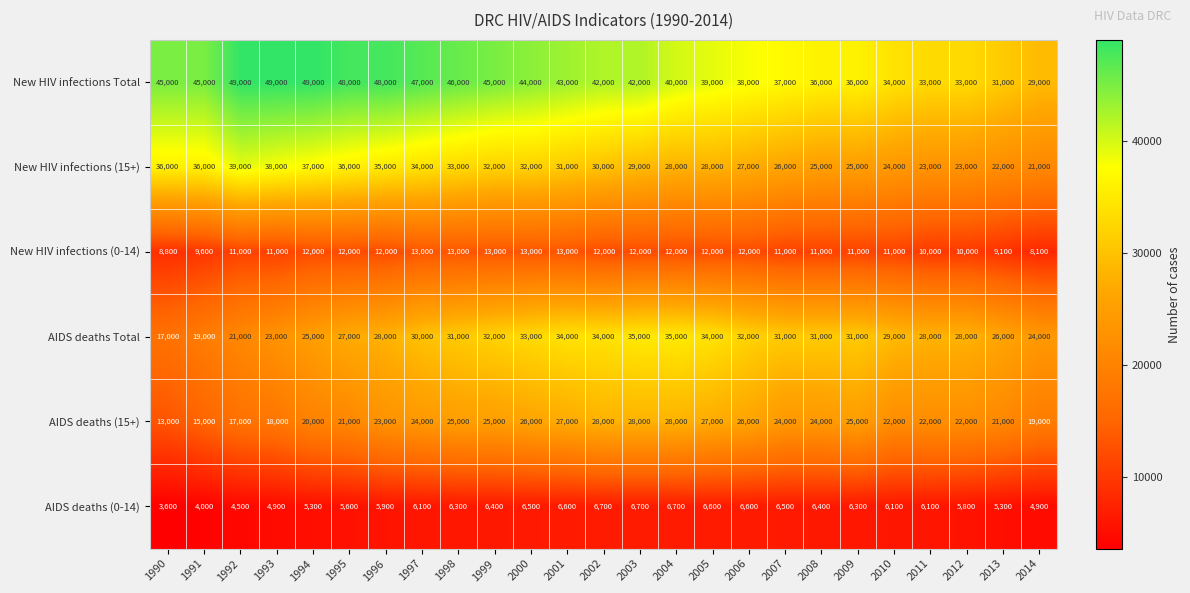

How many distinct data groups are displayed?

6